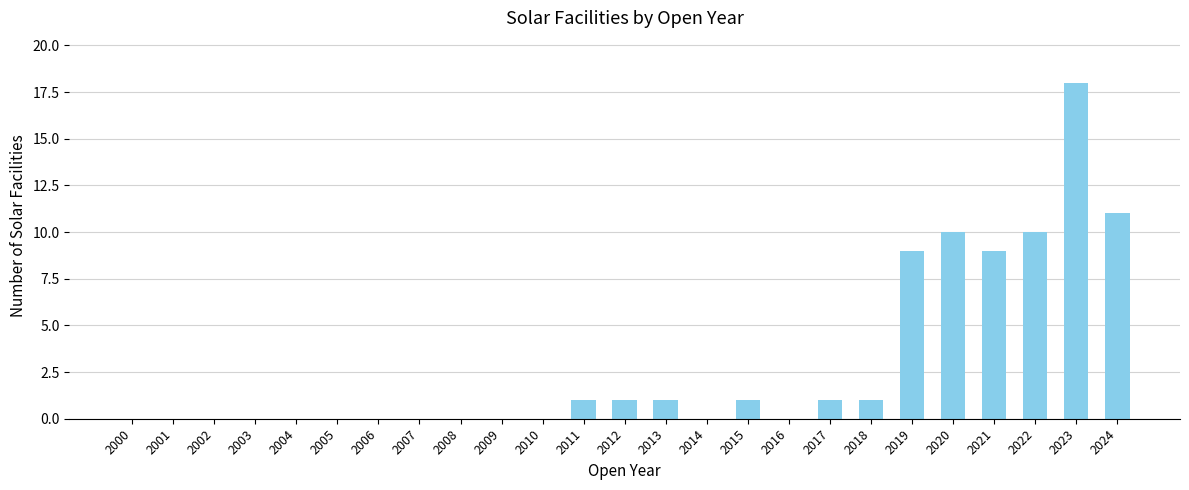

Which has a higher value, 2005 or 2011?

2011